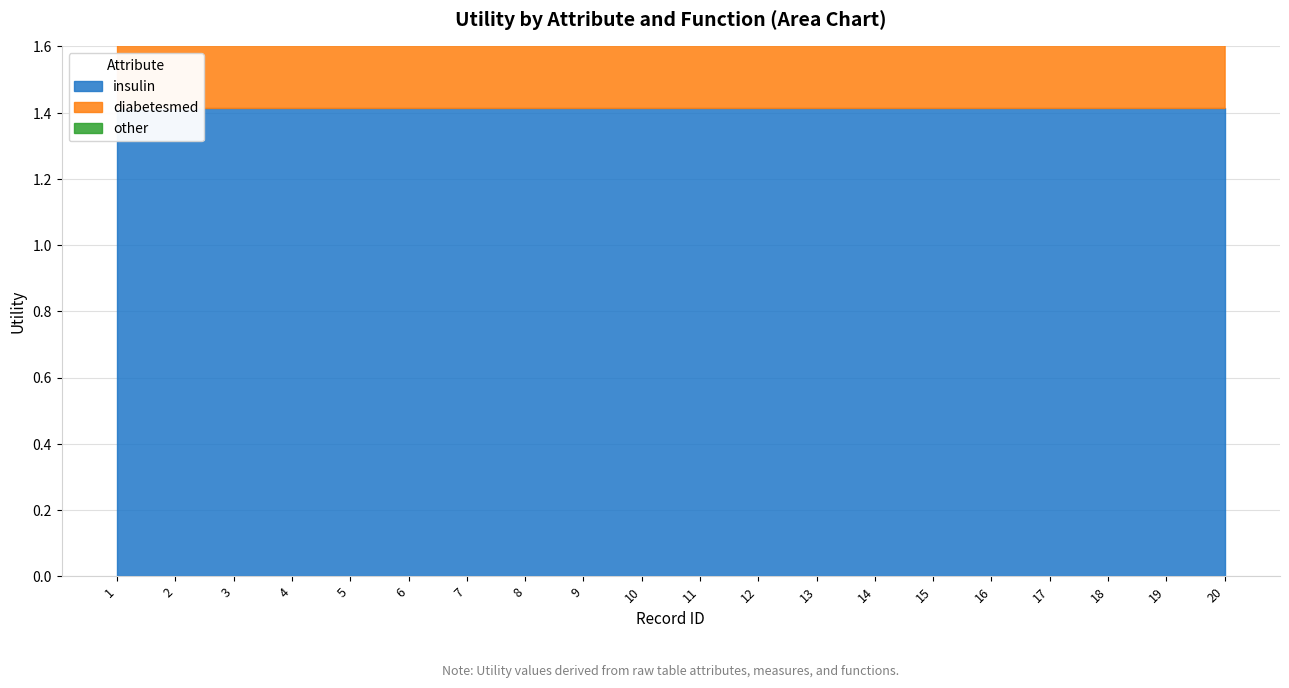

Between 1 and 9, which is larger?

1